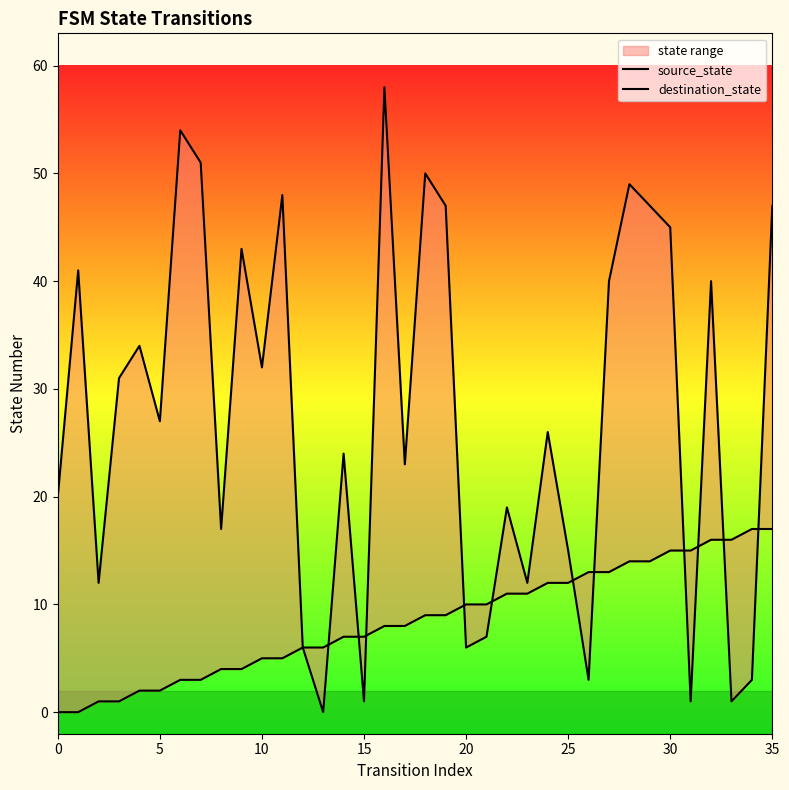

What is the maximum value for source_state?

17